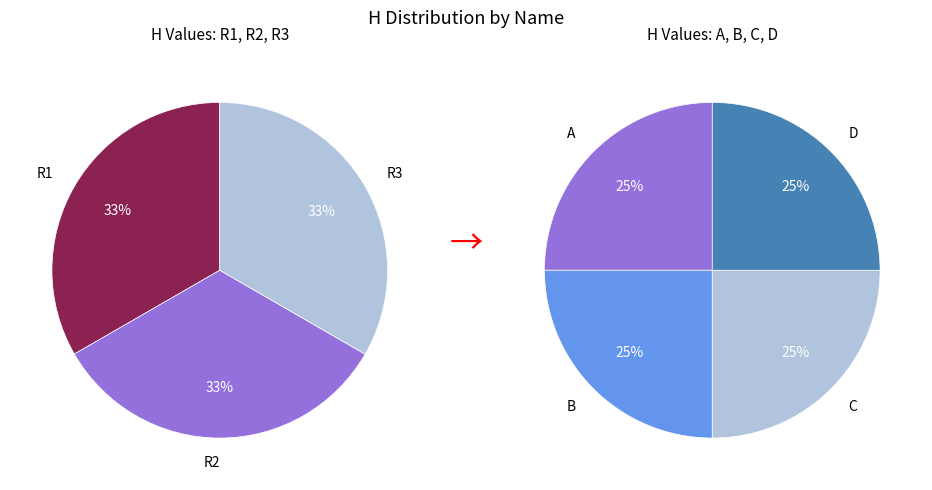

Combined, what portion of the pie is B and R1?

28.6%